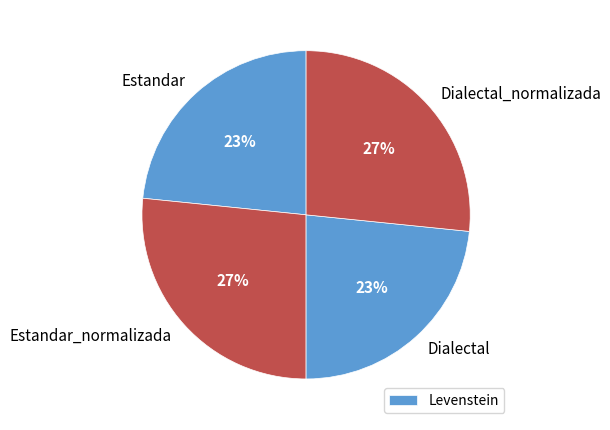

To the nearest percent, what is the average slice percentage?

25%